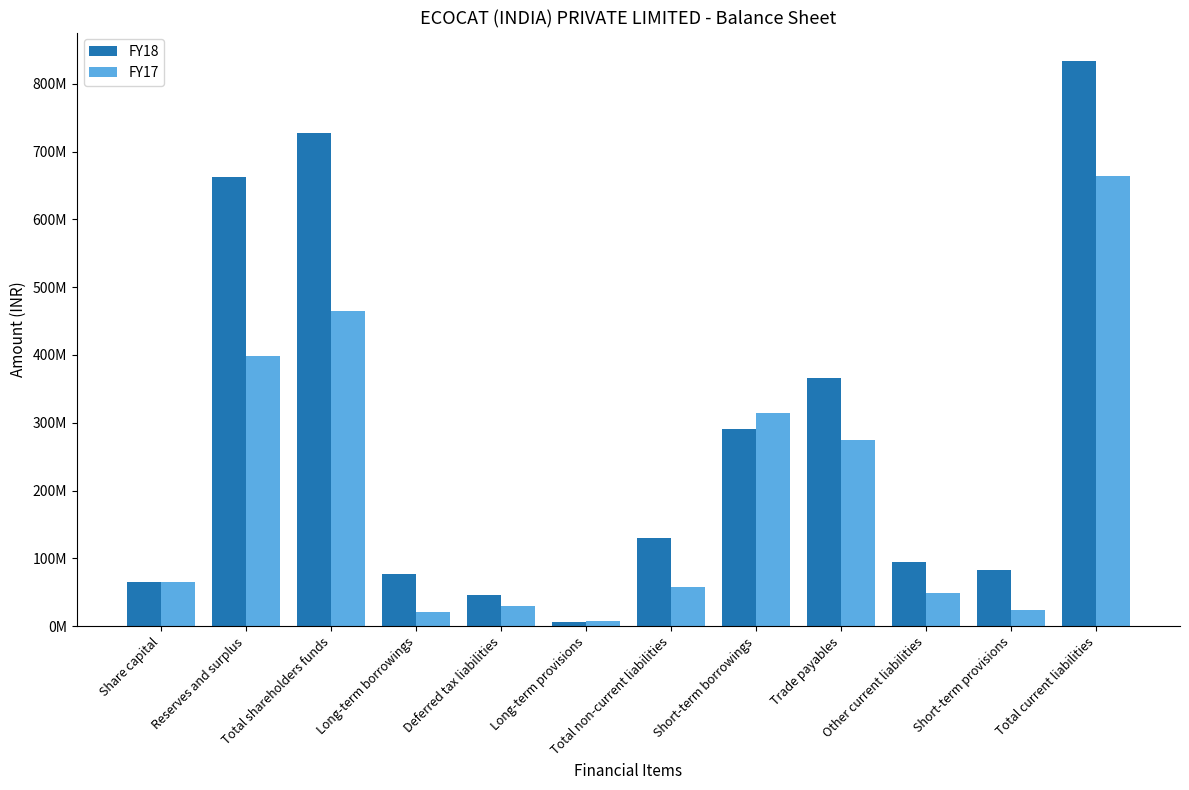

What are all the series names shown in the legend?

FY18, FY17